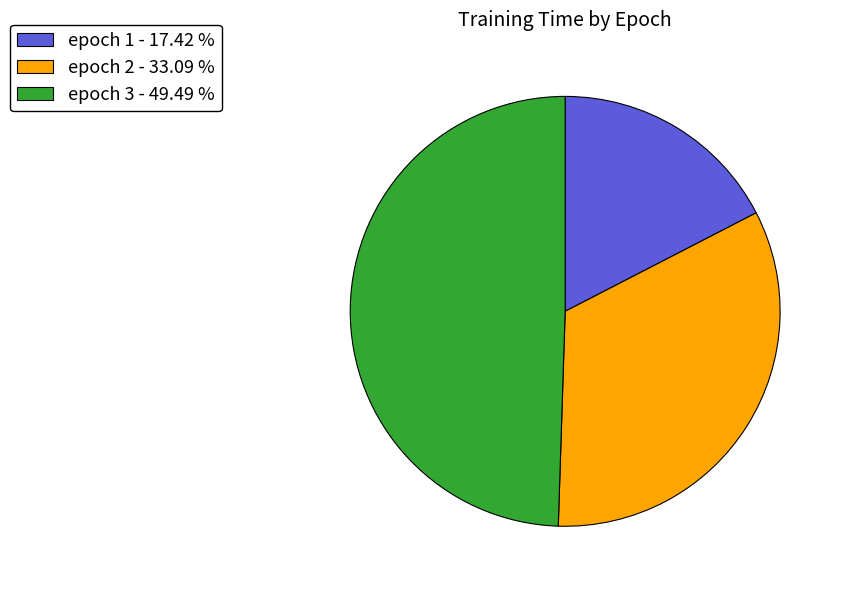

Do epoch 2 - 33.09 % and epoch 3 - 49.49 % together represent more than half of the pie?

Yes